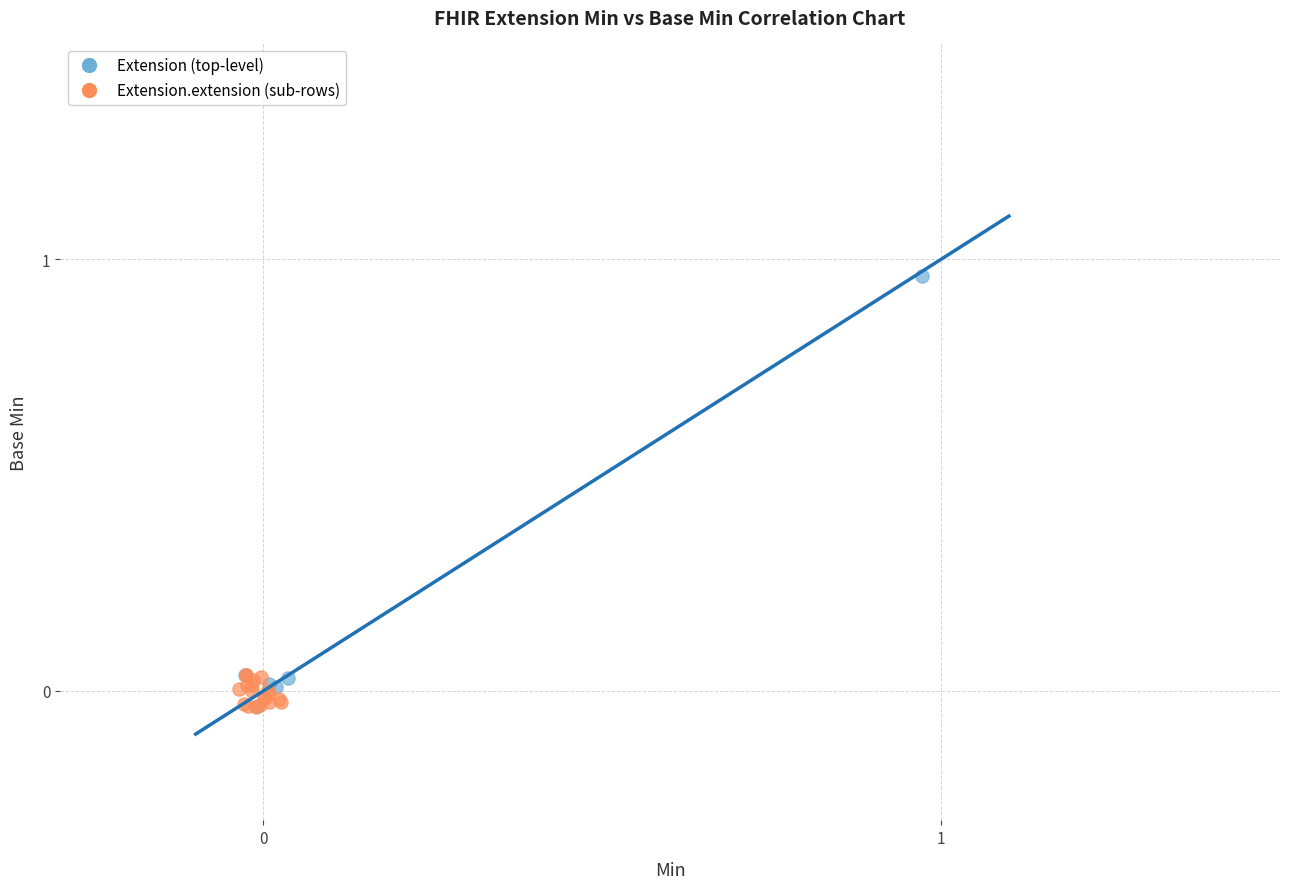

Which series contains the highest Y value?

Extension (top-level)